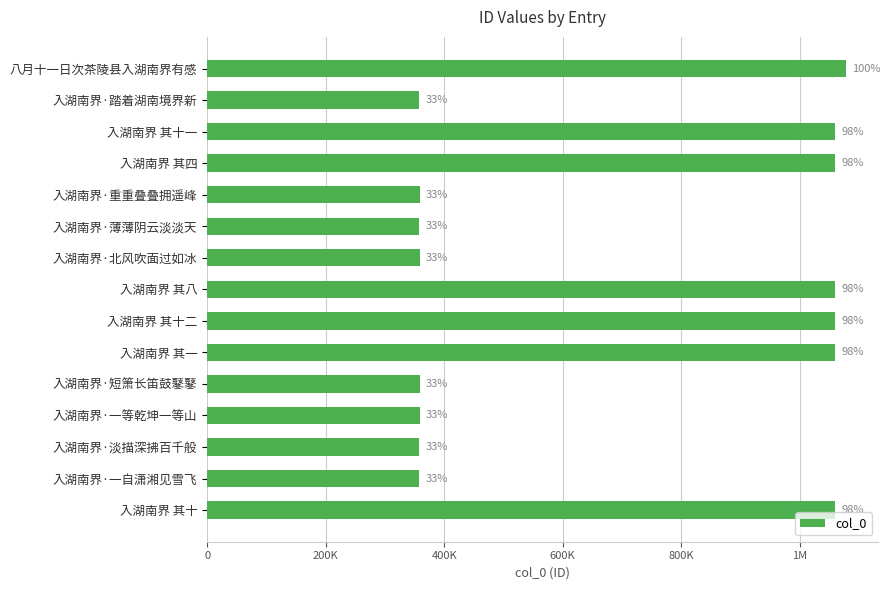

What is the sum of all values?

10304454